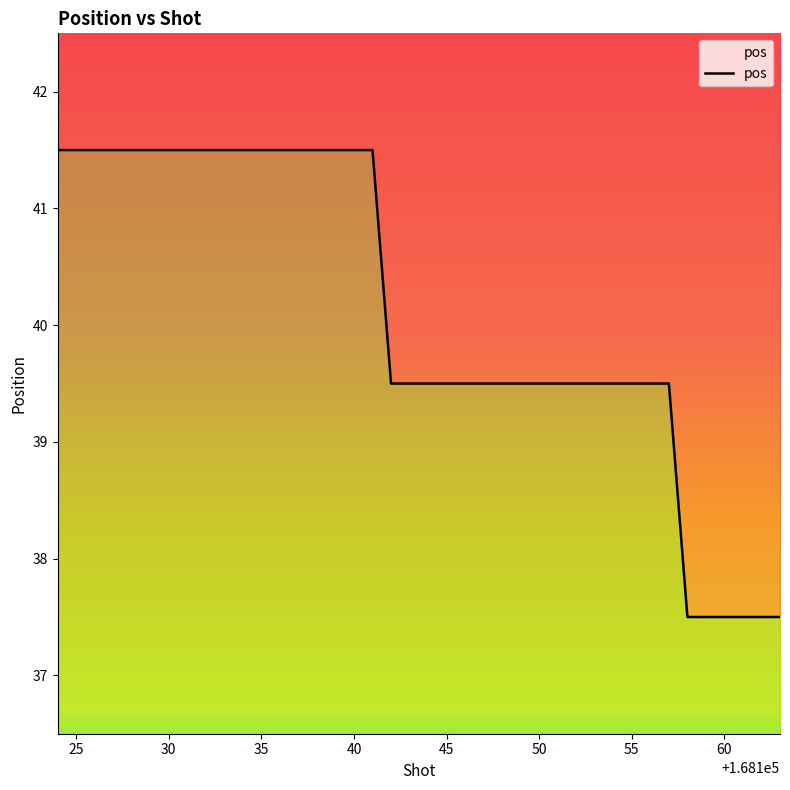

Is this an area chart (filled region under the line)?

No